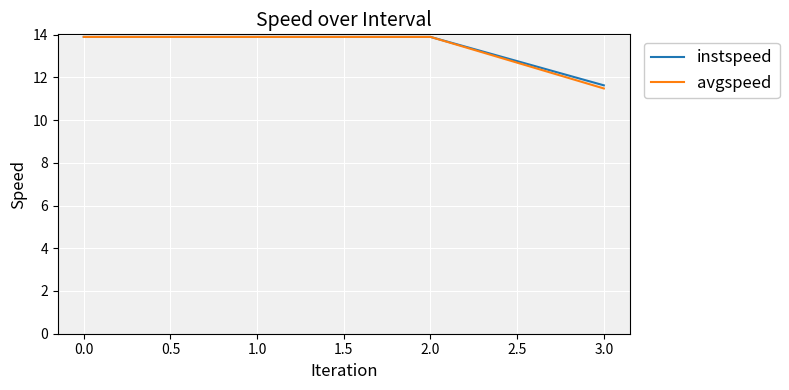

Is the value of instspeed at 2.0 greater than the value of avgspeed at 3.0?

Yes